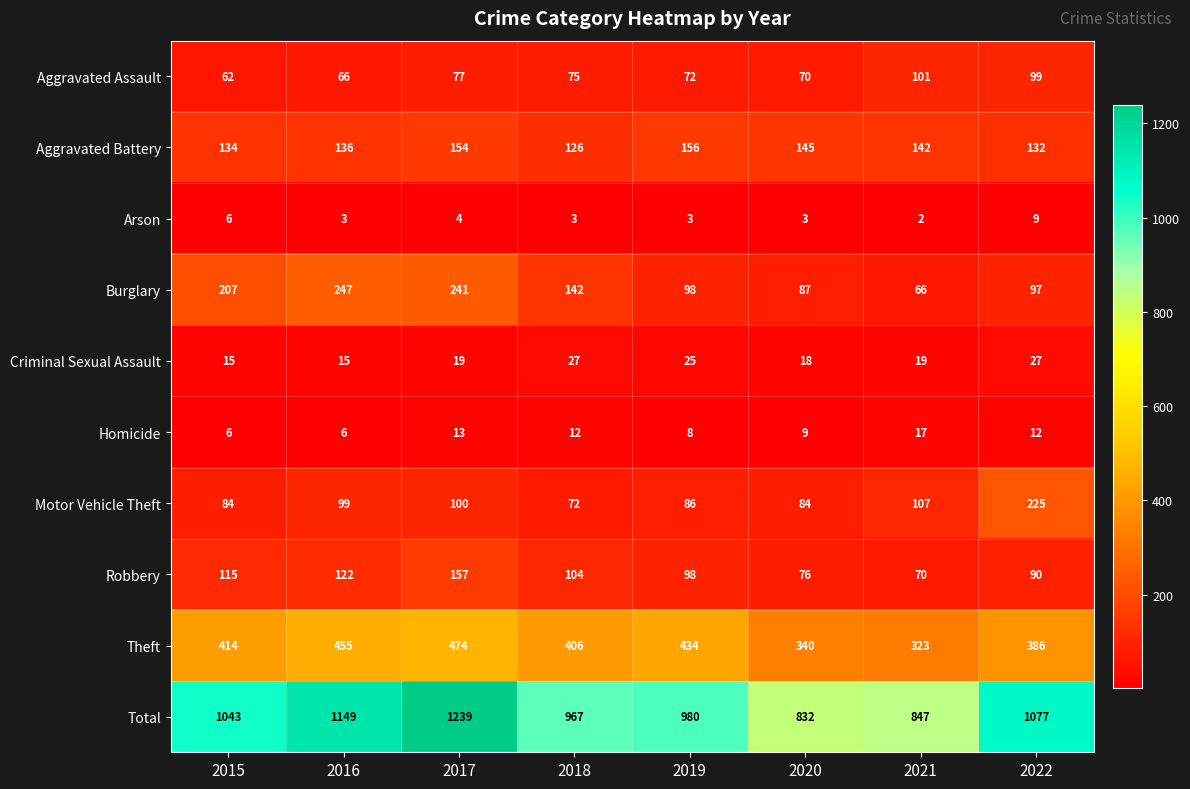

What is the sum of all Motor Vehicle Theft values?

857